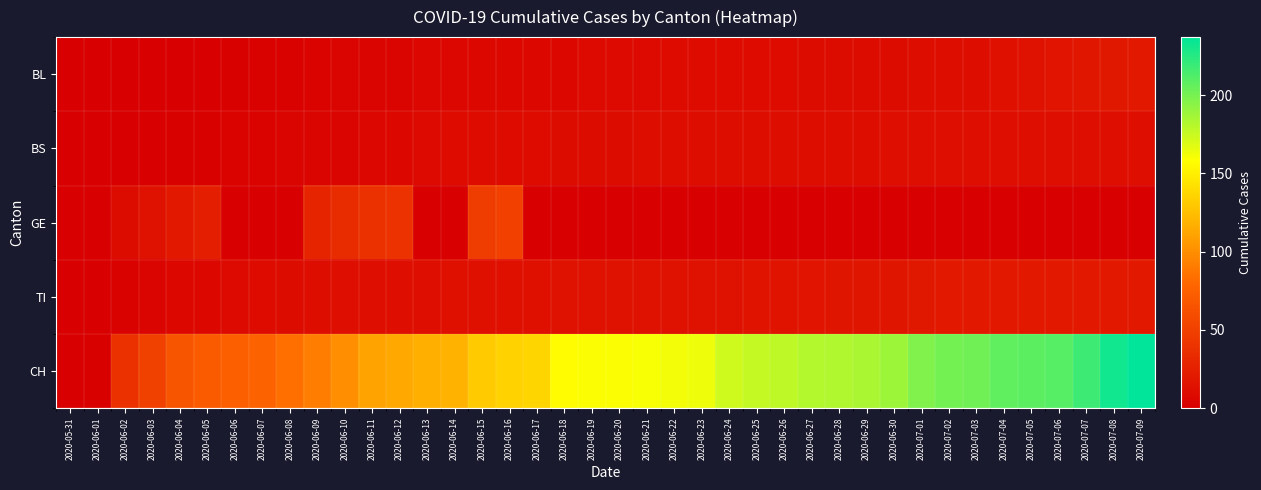

What is the spread (max minus min) of values at 2020-06-26?

178